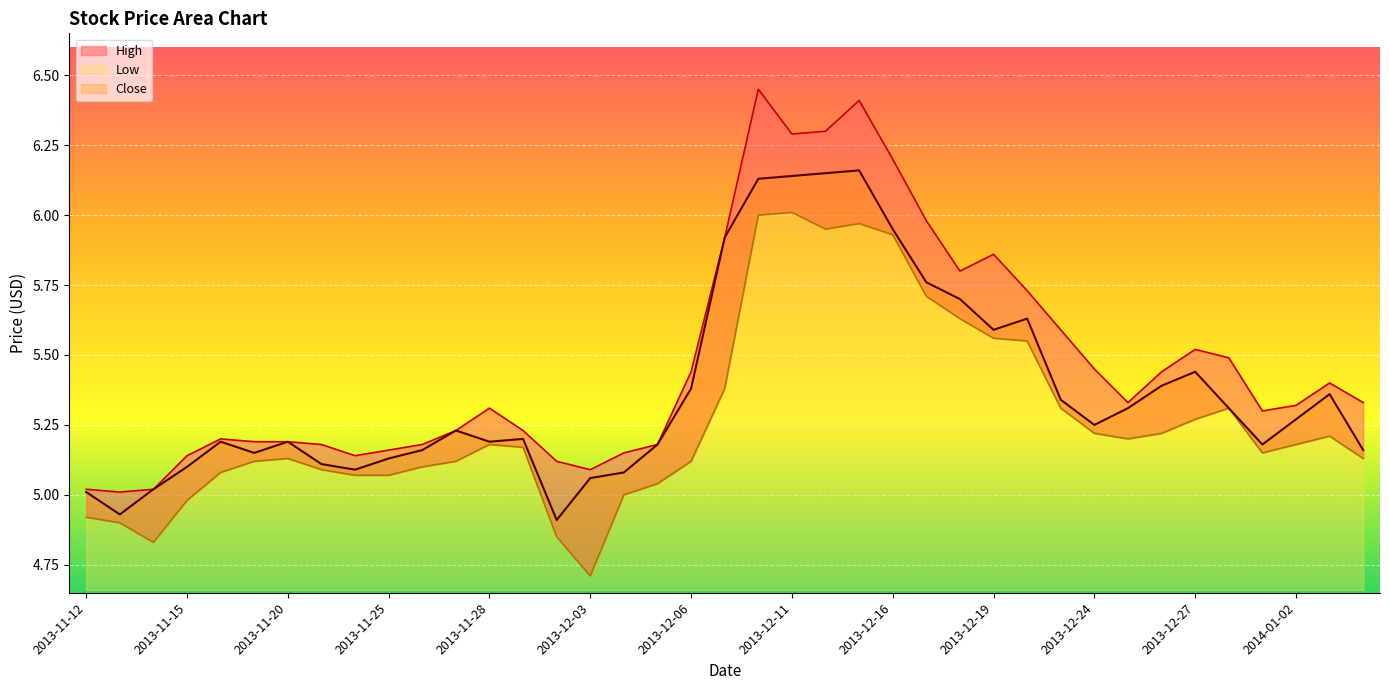

What is the minimum value shown in the chart?

4.7